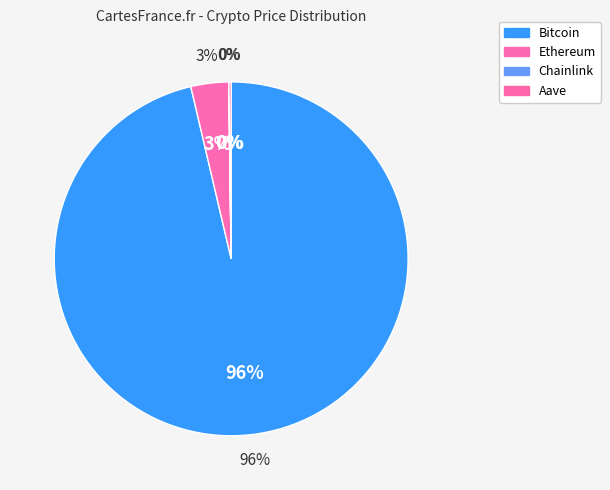

How many slices are in this pie chart?

4